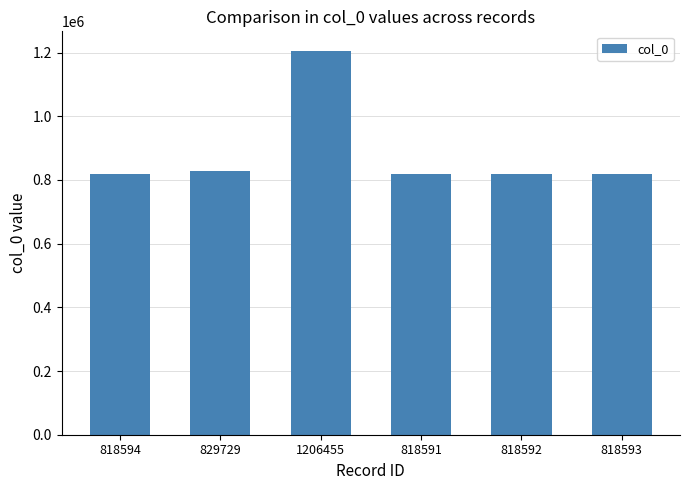

What is the sum of the values at 818591 and 818592?

1637183